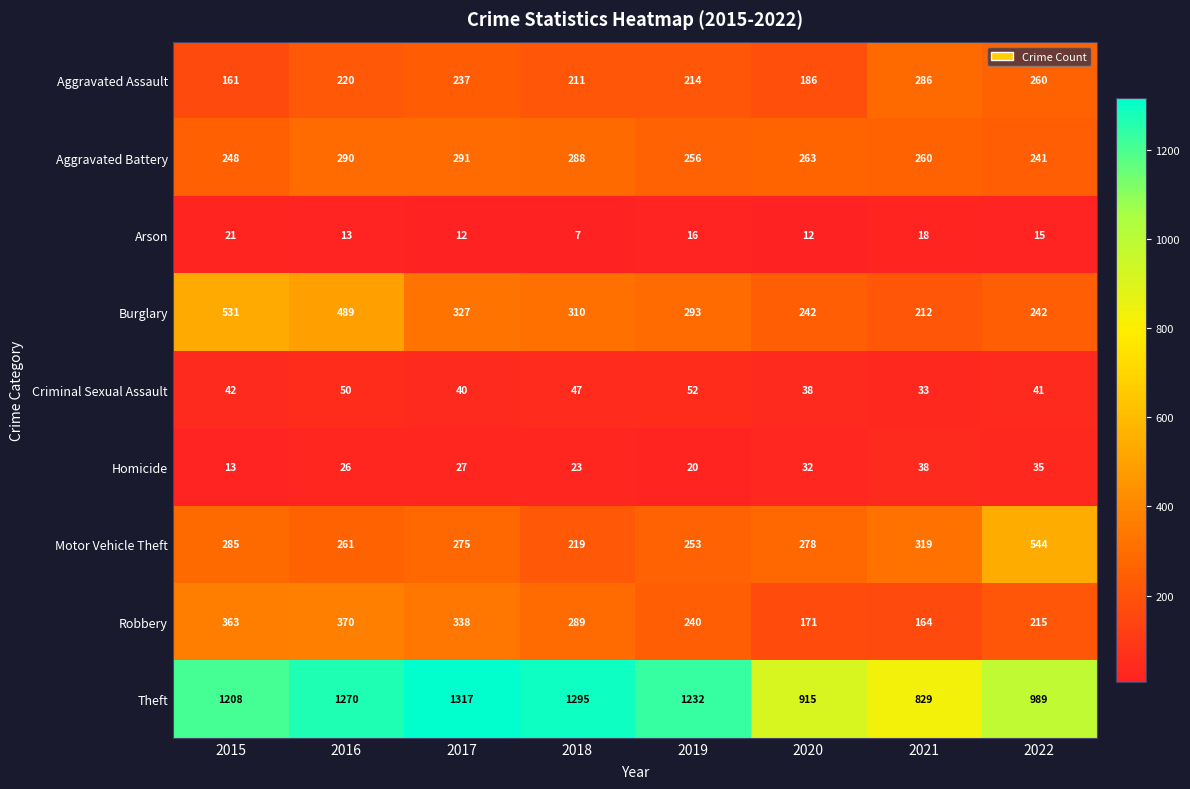

List the series in order of their peak value, highest first.

Theft, Motor Vehicle Theft, Burglary, Robbery, Aggravated Battery, Aggravated Assault, Criminal Sexual Assault, Homicide, Arson